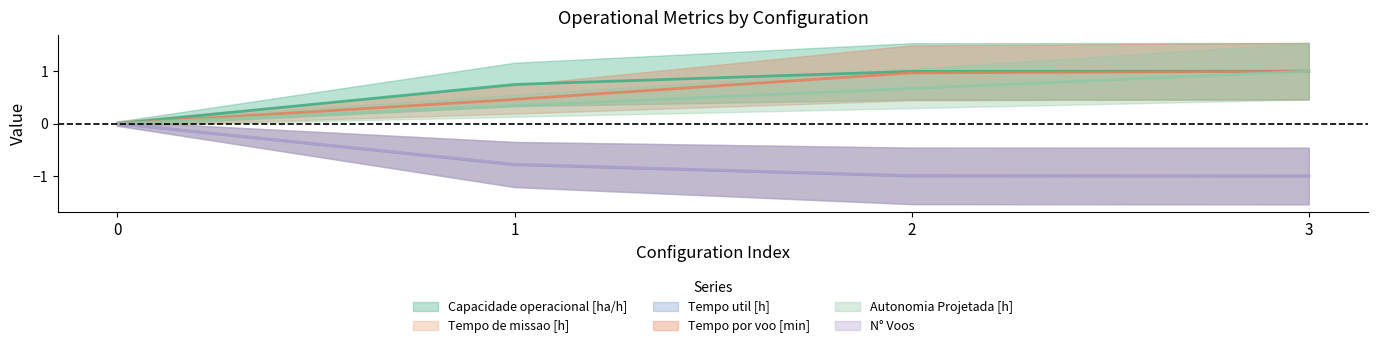

How many values in Autonomia Projetada [h] are above zero?

3